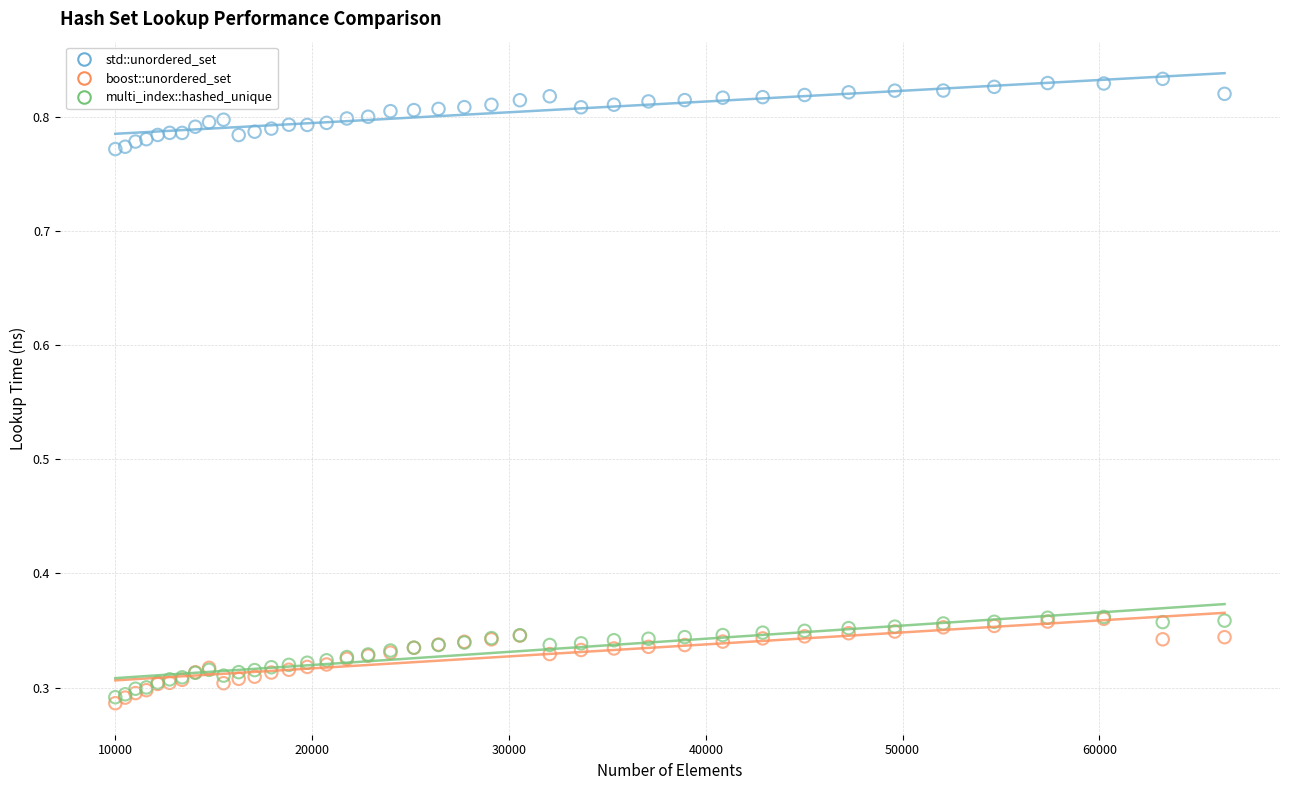

What are all the series names shown in the legend?

std::unordered_set, boost::unordered_set, multi_index::hashed_unique